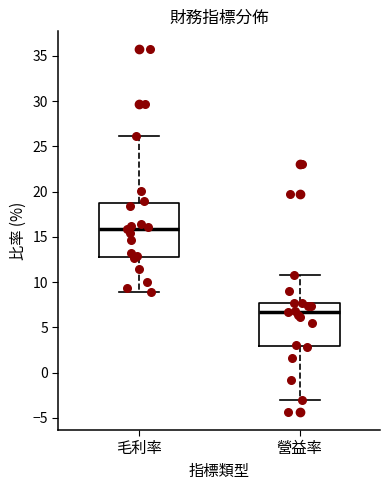

Reading left to right, transcribe this box plot: for each box, give where its median line is, the range the box spans, and where its two whiskers end, as read against the y-axis. The values are not printed on the chart, so give them approximately, as read against the axis.

毛利率: median 16.0, box 13.0 to 18.5, whiskers 9.0 to 26.0
營益率: median 6.5, box 3.0 to 7.5, whiskers -3.0 to 11.0